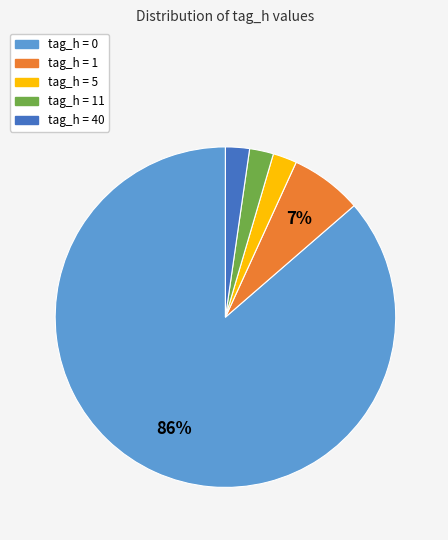

How many segments does this pie chart have?

5